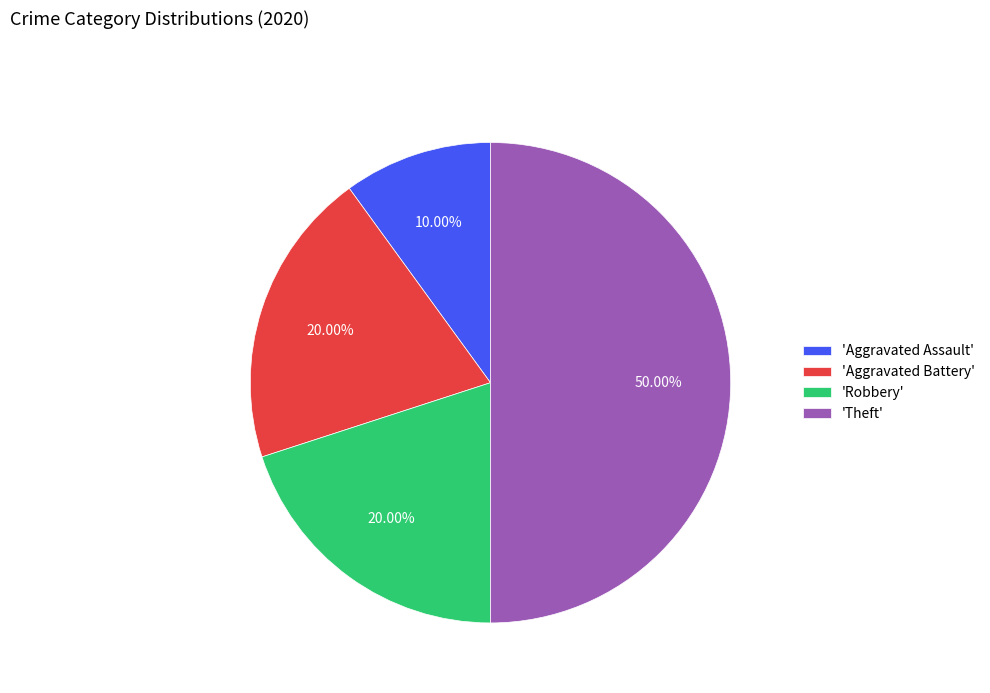

Approximately how many times larger is the value at 'Aggravated Battery' compared to 'Theft'?

0.4